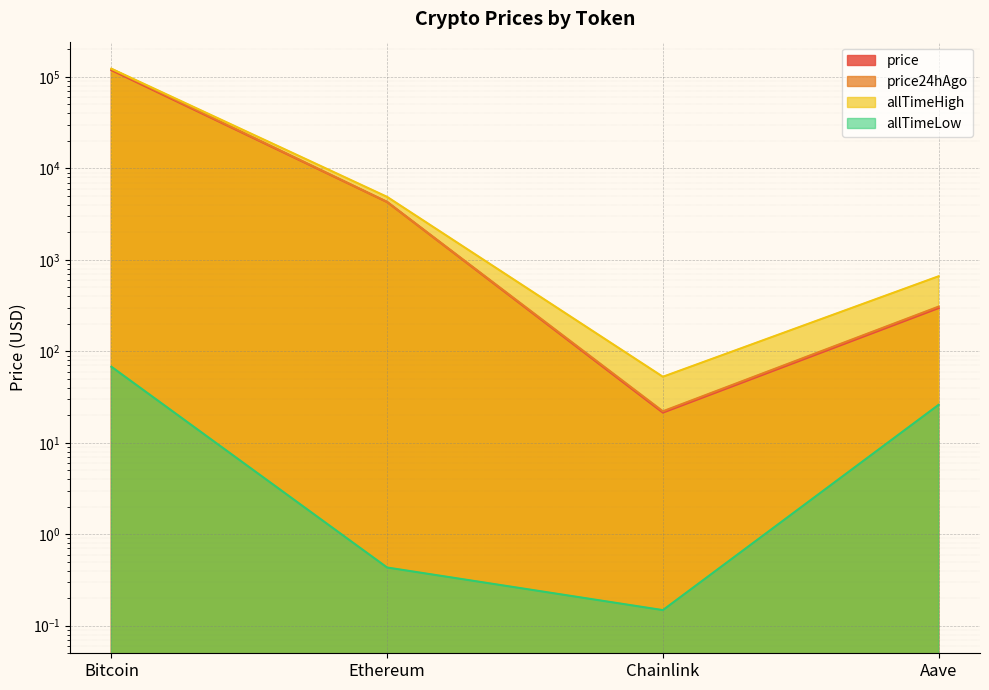

How many values in the allTimeHigh series are below 4878?

2